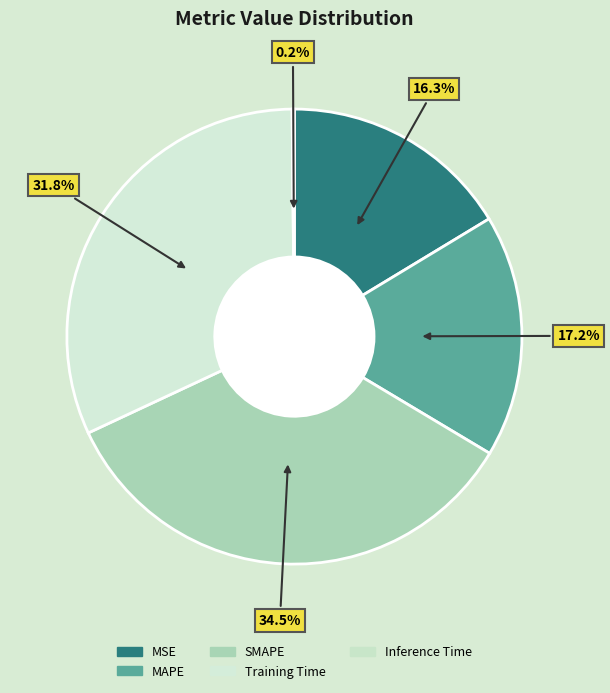

Does MAPE account for over 50% of the chart?

No